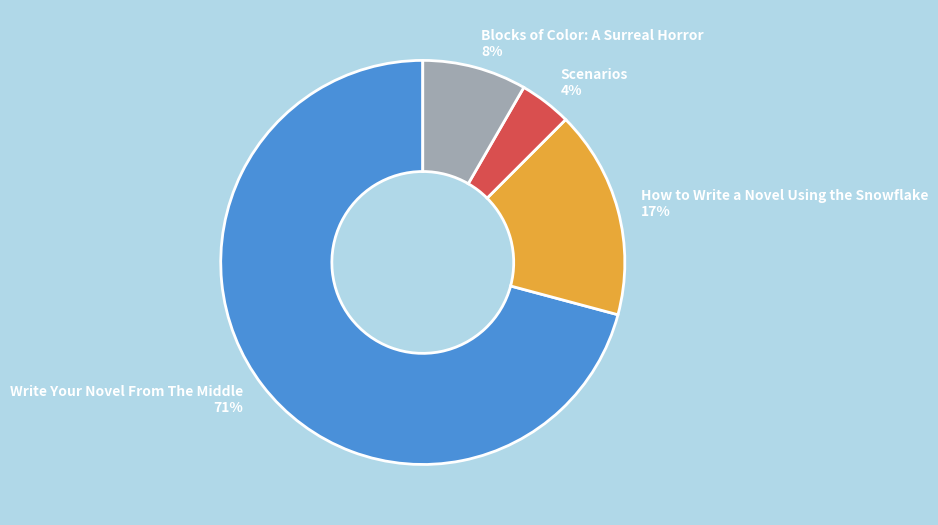

Which slice is the largest?

Write Your Novel From The Middle